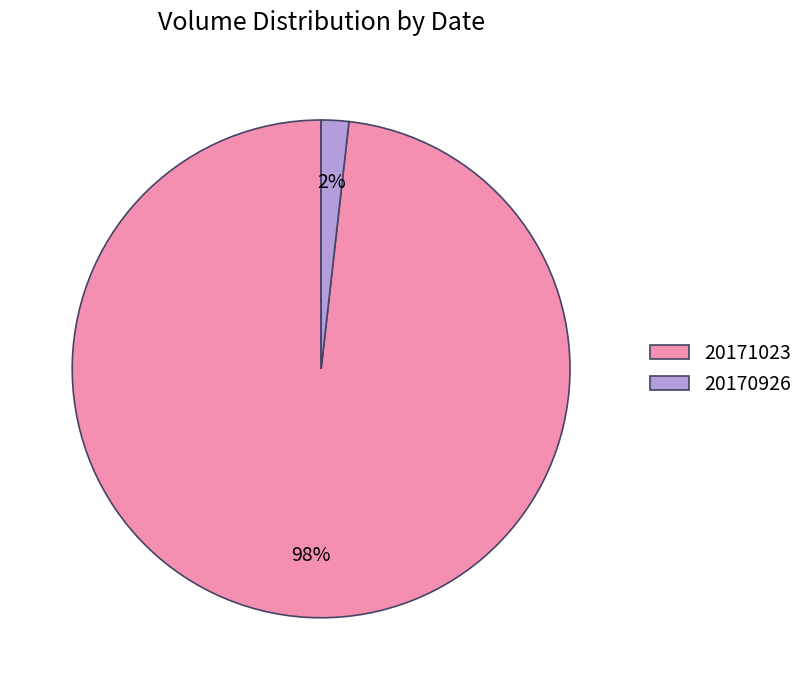

Is it true that 20170926 is 2% of the pie?

True